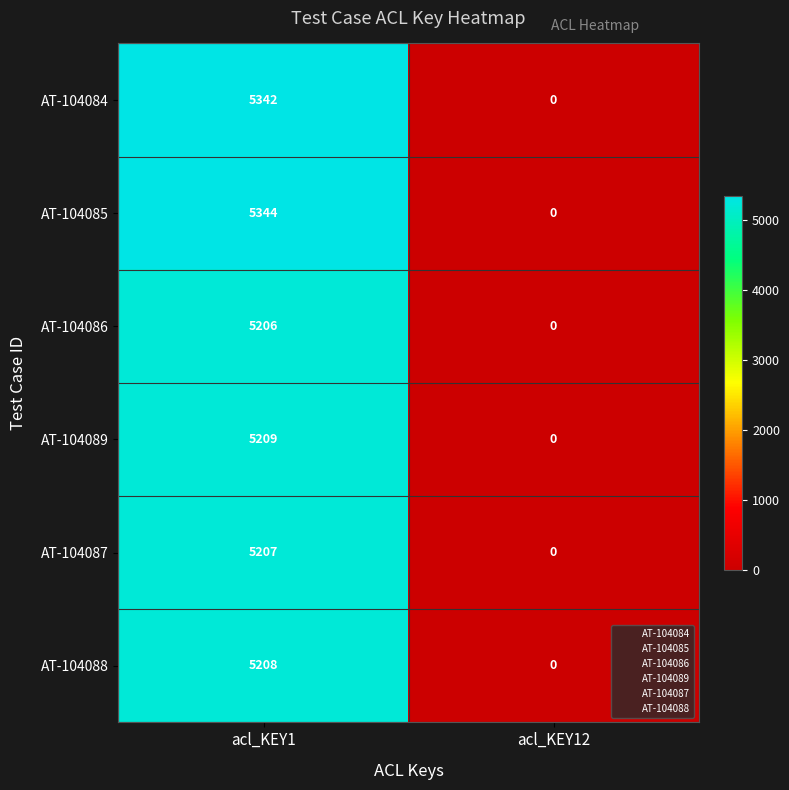

Reading left to right, extract all data points from this chart.

AT-104084: acl_KEY1=5342	acl_KEY12=0
AT-104085: acl_KEY1=5344	acl_KEY12=0
AT-104086: acl_KEY1=5206	acl_KEY12=0
AT-104089: acl_KEY1=5209	acl_KEY12=0
AT-104087: acl_KEY1=5207	acl_KEY12=0
AT-104088: acl_KEY1=5208	acl_KEY12=0